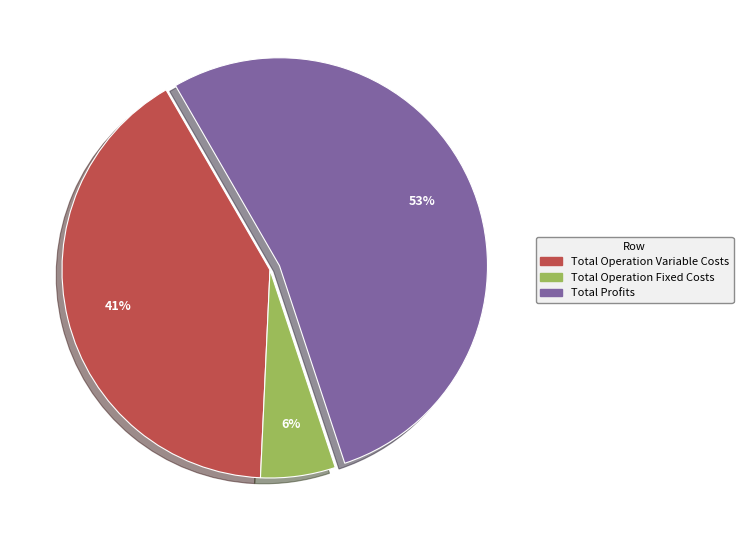

To the nearest percent, what is the difference between the largest and smallest slice percentages?

47%